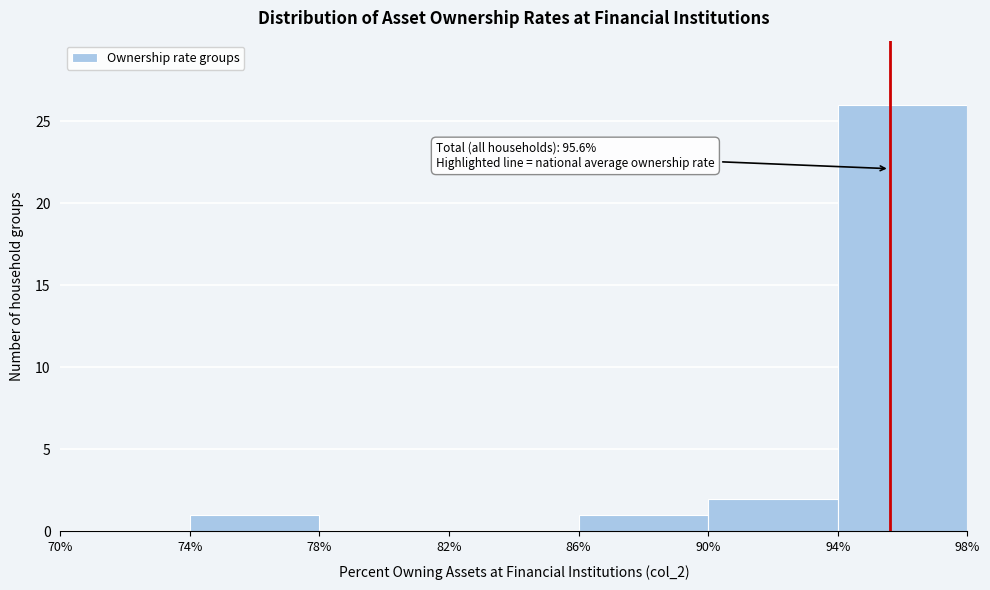

Which range on the x-axis has the tallest bar?

94% to 98%